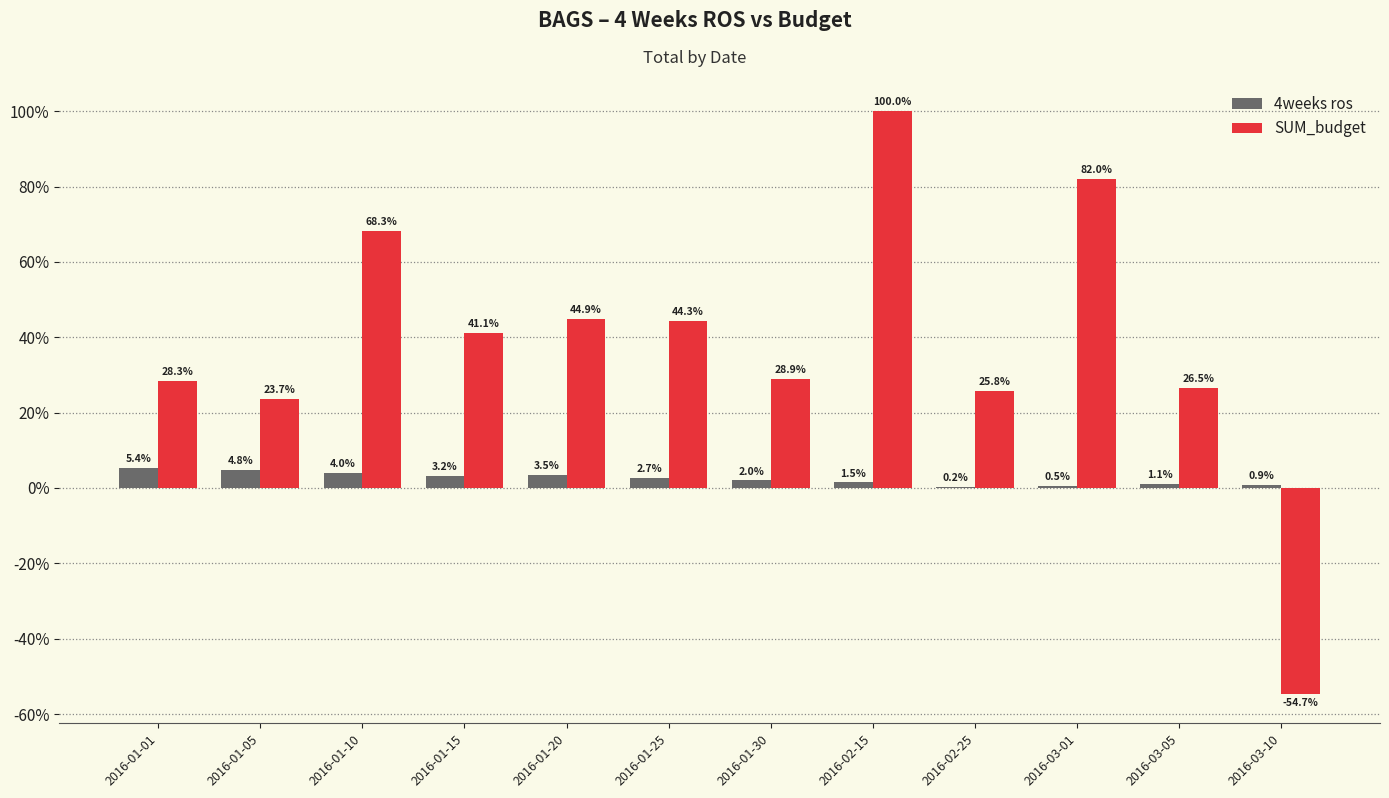

What is the sum of the 4weeks ros values at 2016-03-10 and 2016-03-05?

2.0